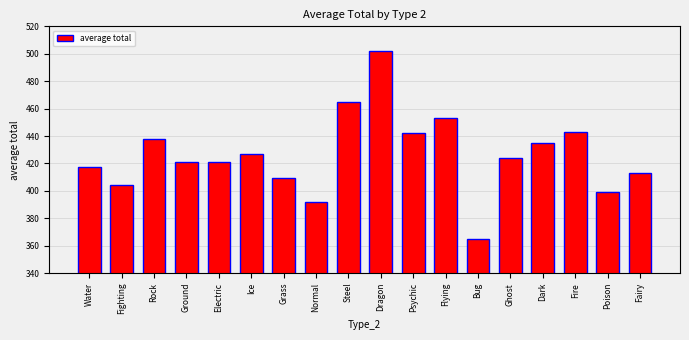

The value at Normal is 91.0. True or false?

False